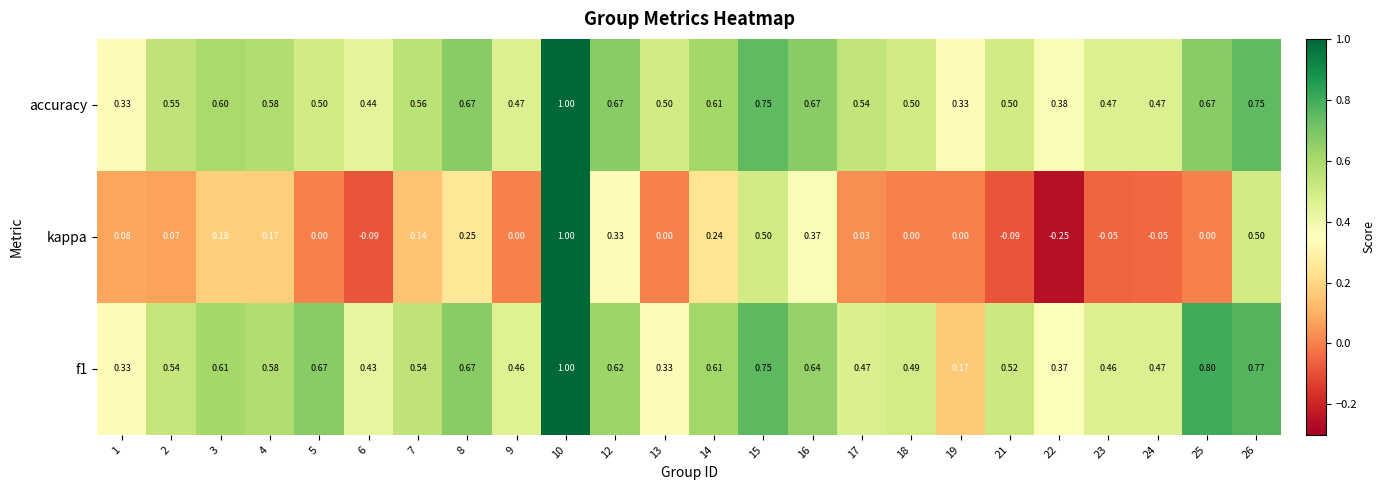

How many data points does each series have?

24